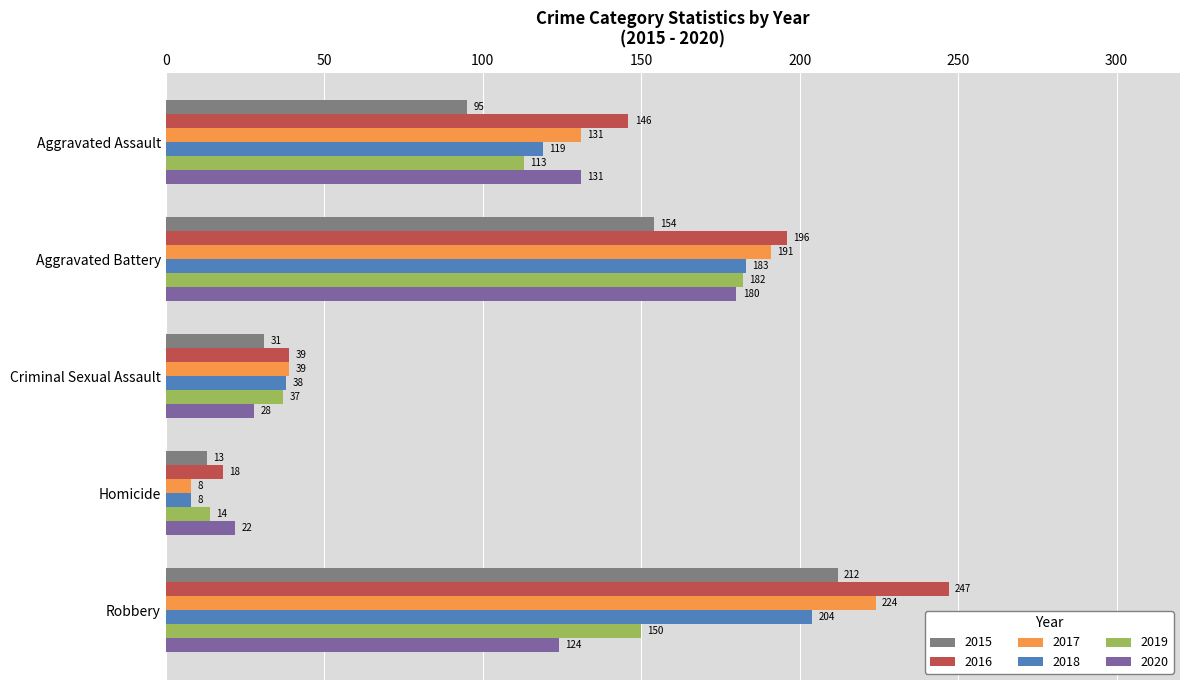

How many 2019 values are between 37 and 150?

3